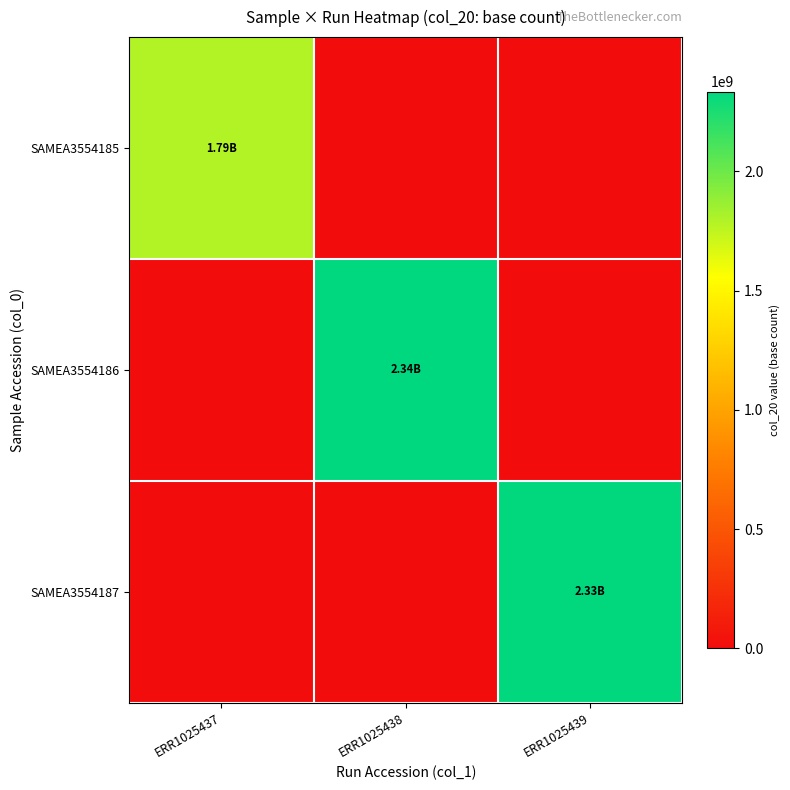

List the series in order of their peak value, highest first.

SAMEA3554186, SAMEA3554187, SAMEA3554185